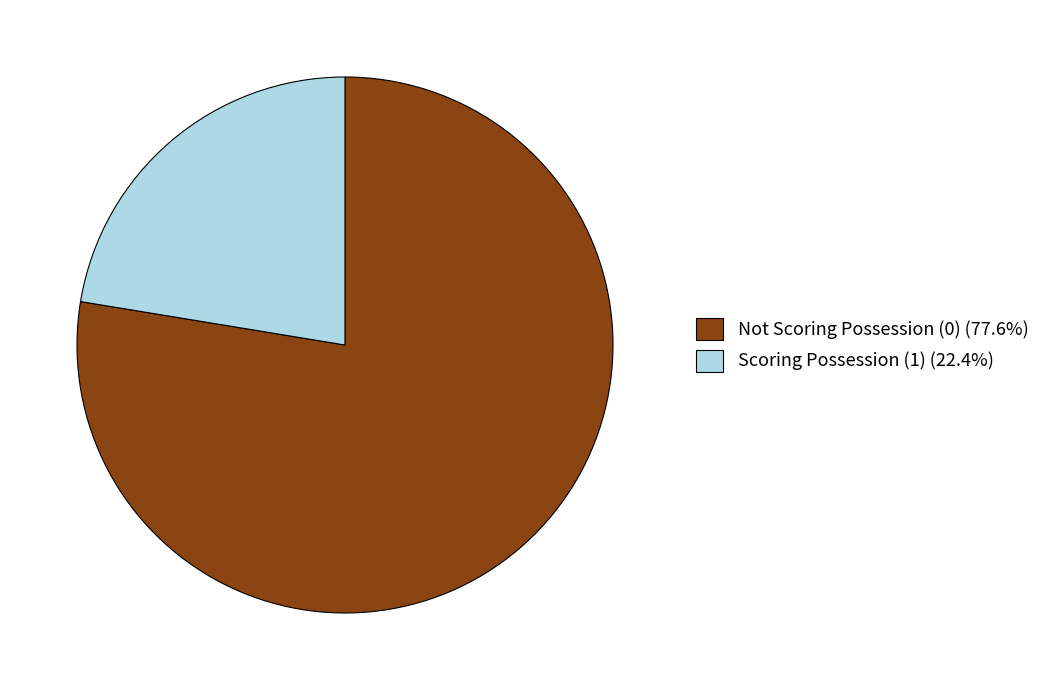

Does Not Scoring Possession (0) (77.6%) represent more than half of the total?

Yes